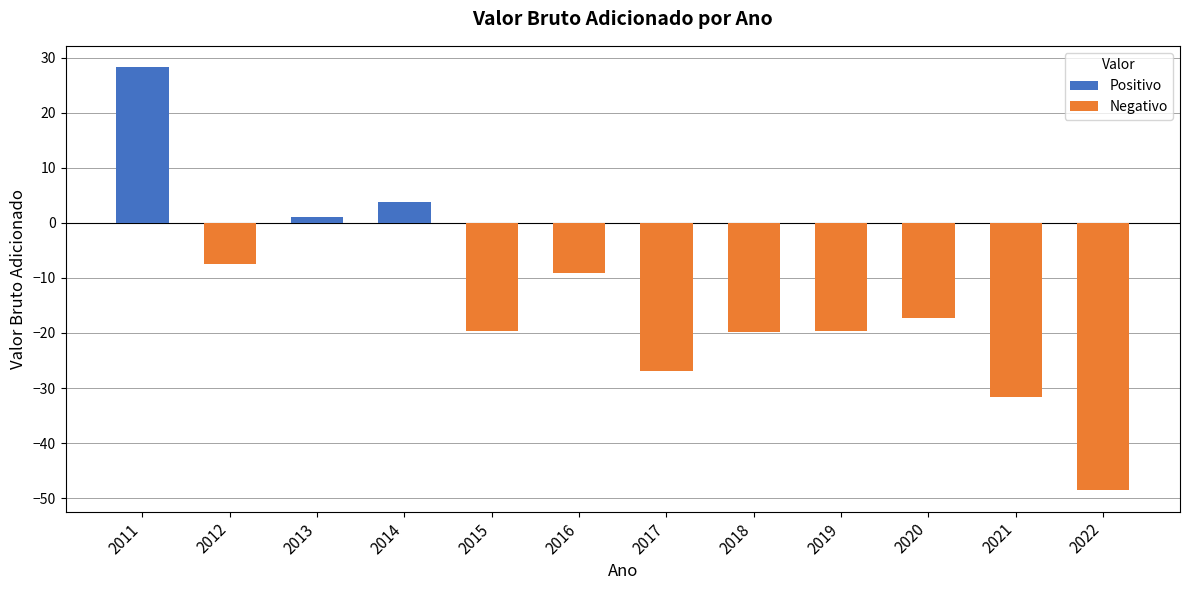

What is the sum of the values at 2018 and 2016?

-29.0